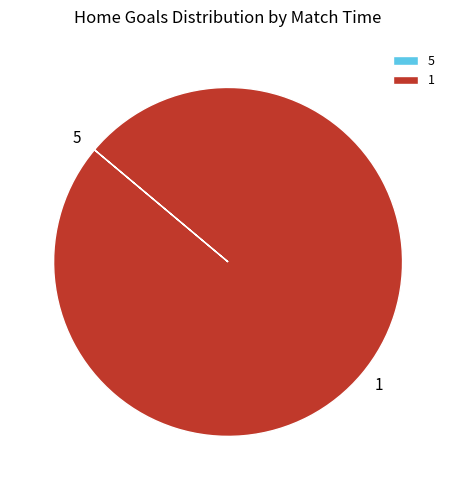

What is the largest slice in the pie chart?

1